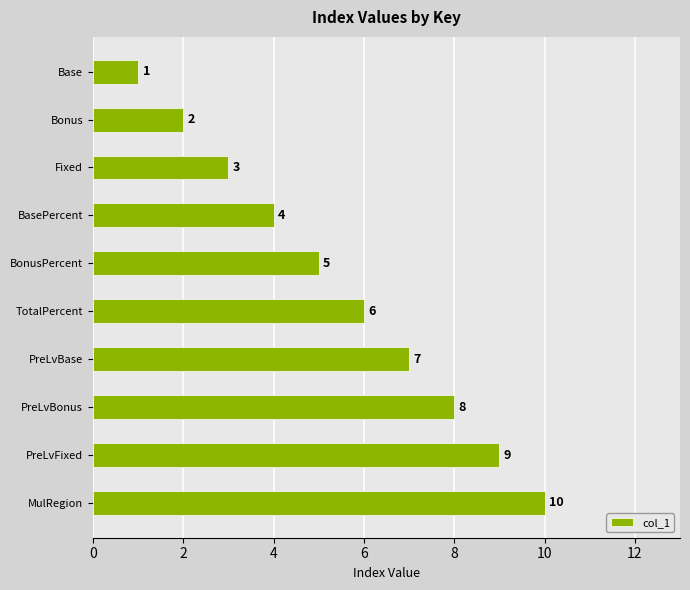

True or false: the data shows 2 at PreLvBase.

False